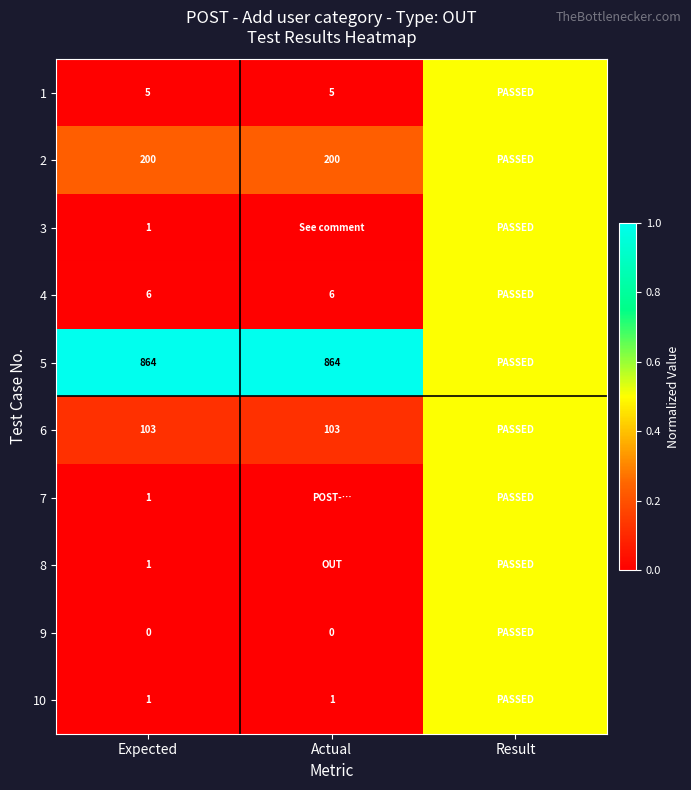

Is the value of 5 at Expected greater than the value of 2 at Expected?

Yes